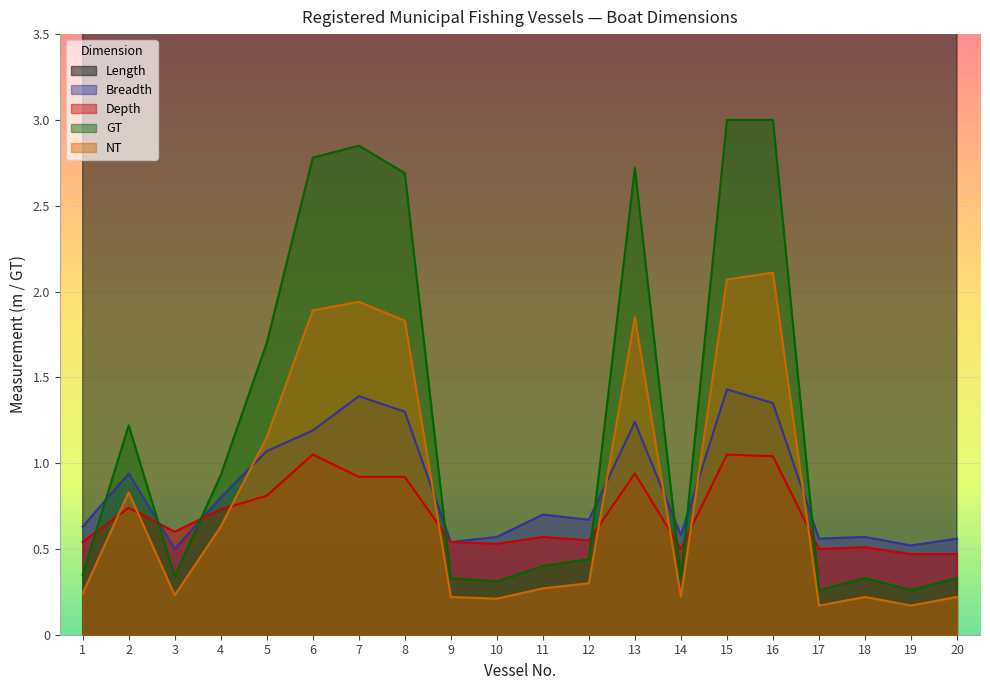

In GT, how many points are higher than both neighbors (excluding endpoints)?

4